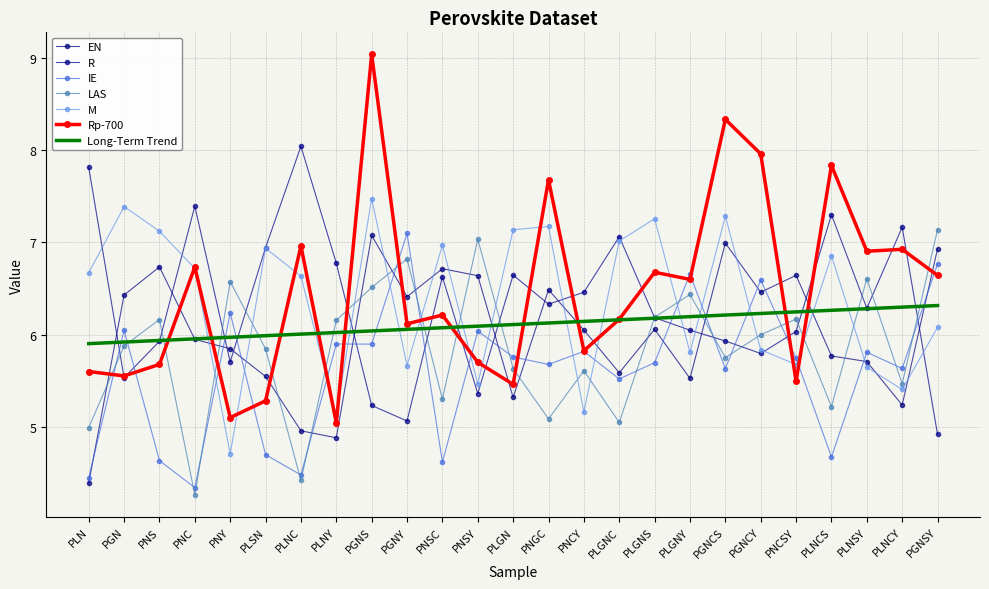

Which has a higher value, PGNY or PNS?

PNS